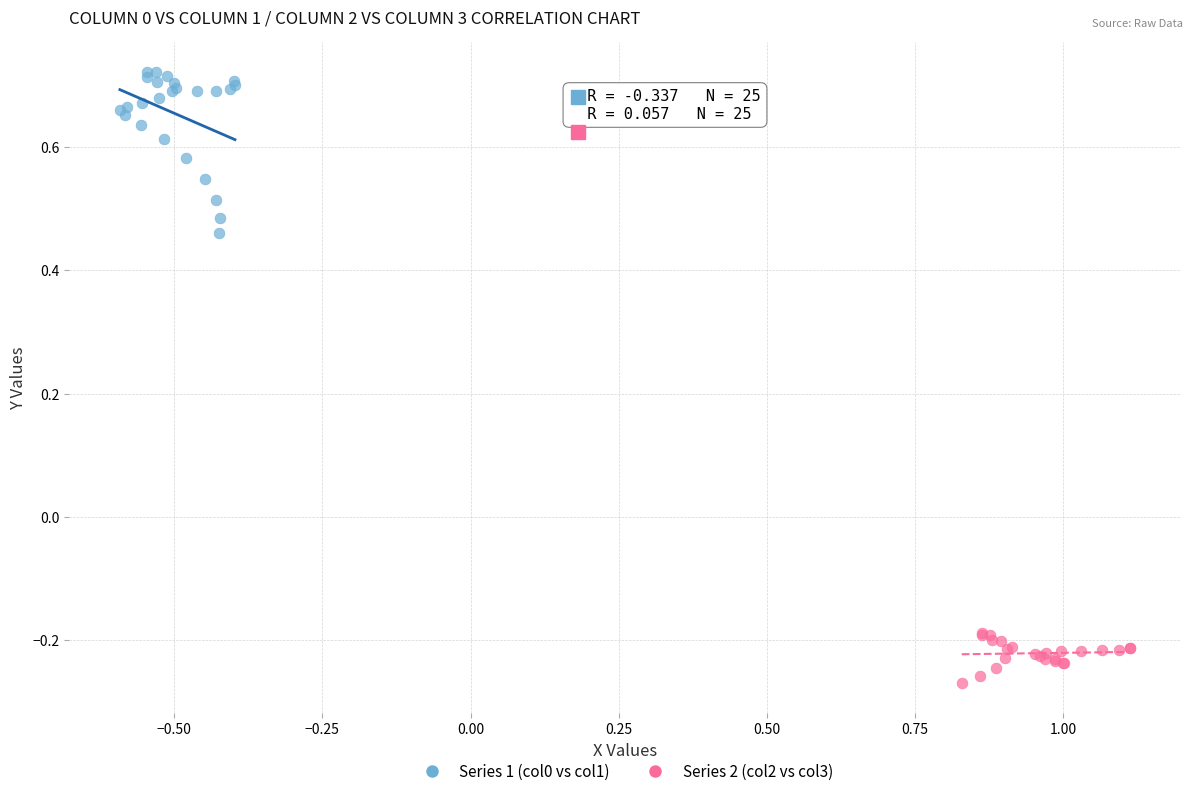

Which series contains the lowest Y value?

Series 2 (col2 vs col3)